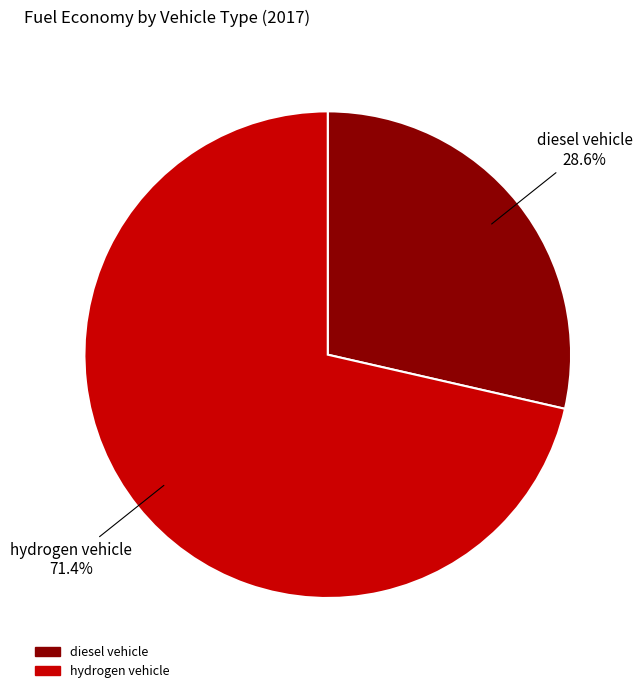

To the nearest percent, what is the combined percentage of diesel vehicle and hydrogen vehicle?

100%